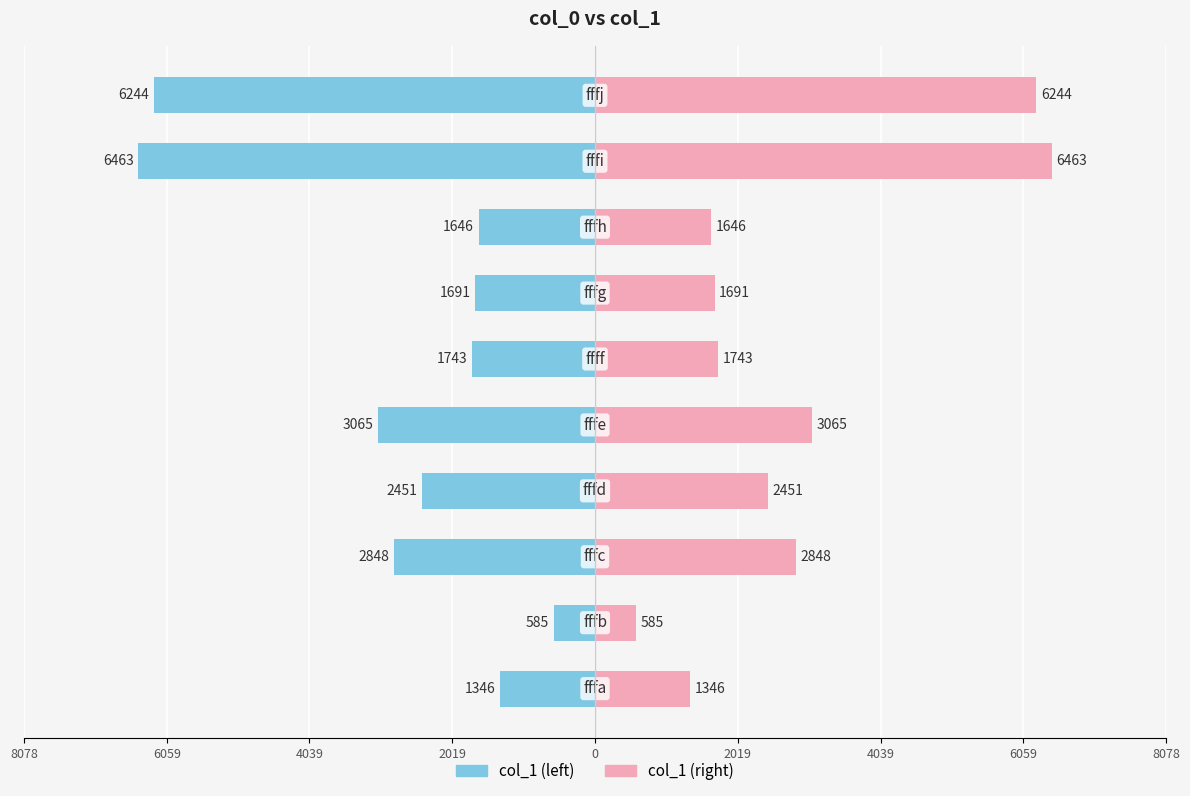

What is the maximum value for col_1 (right)?

6463